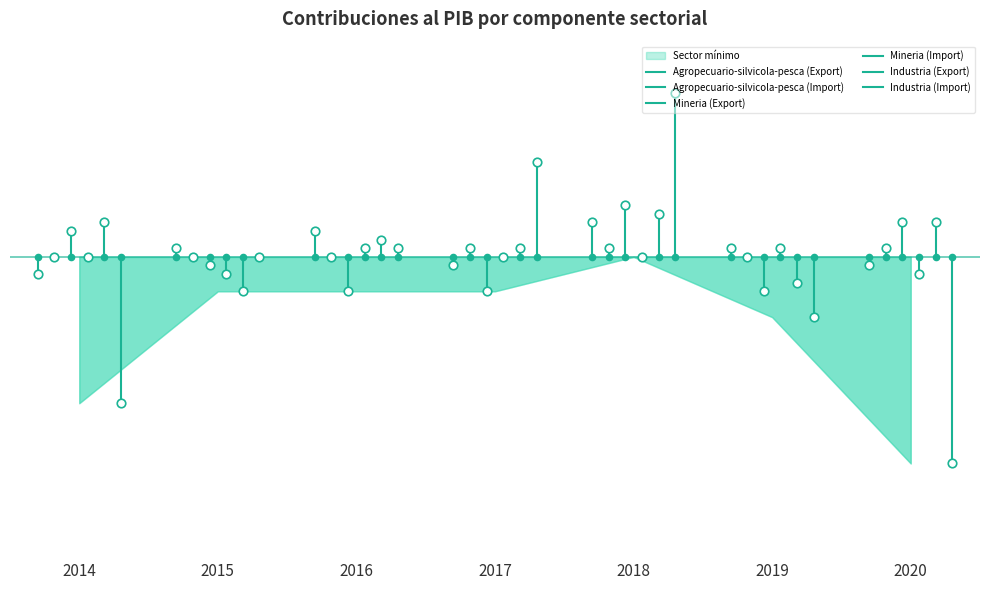

At which category is the sum across all series the highest?

2018